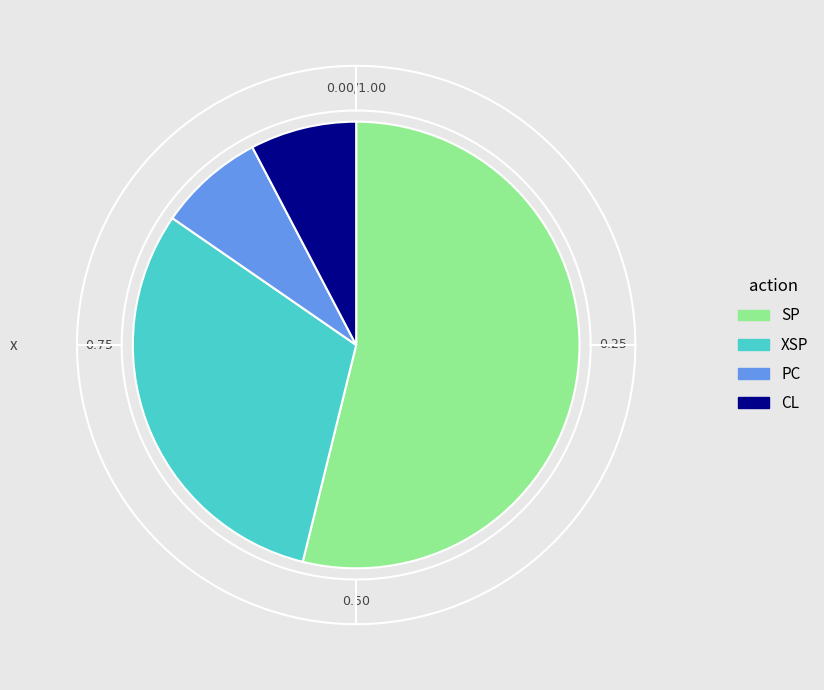

Which category has the biggest portion of the pie?

SP